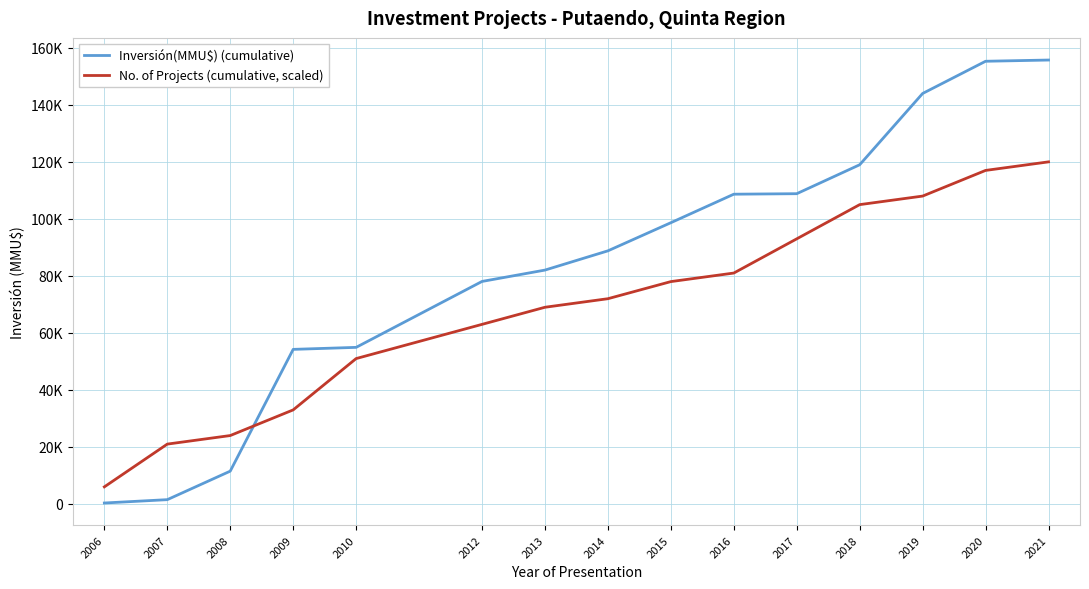

Does the chart display data point markers on the line(s)?

No